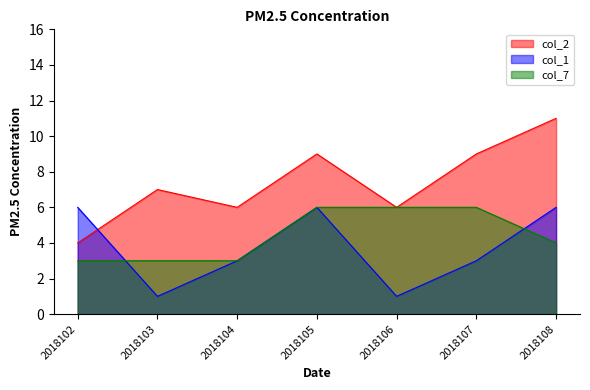

Where is col_7 nearest to the value 4?

2018108